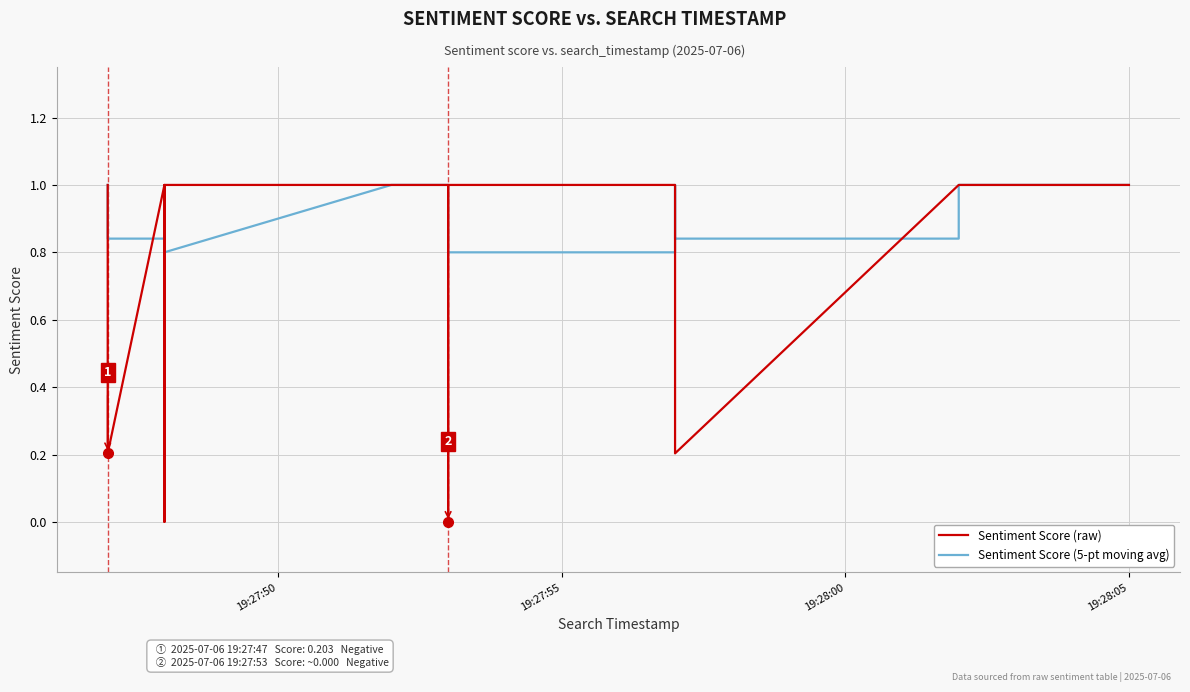

Rank the series at 19:28:05 from lowest to highest value.

Sentiment Score (raw), Sentiment Score (5-pt moving avg)